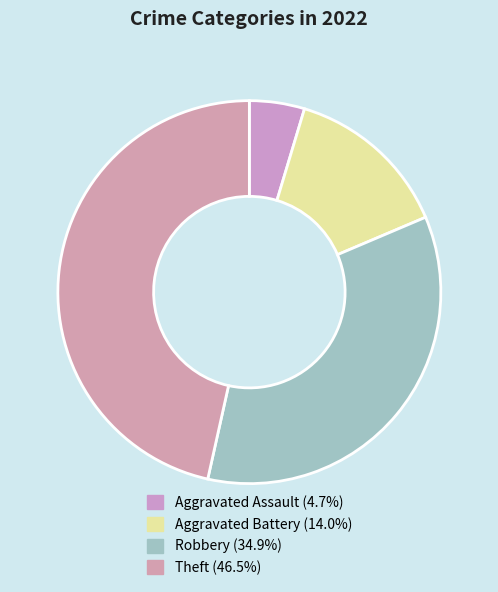

How many slices are in this pie chart?

4